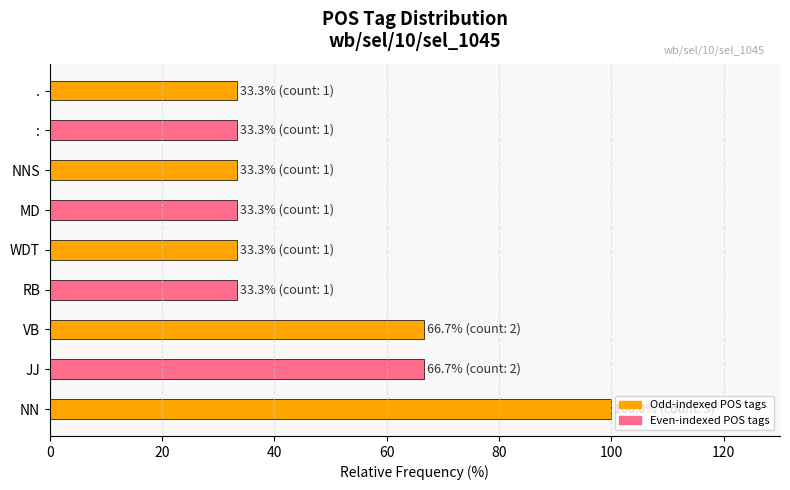

Approximately how many times larger is the value at VB compared to RB?

2.0